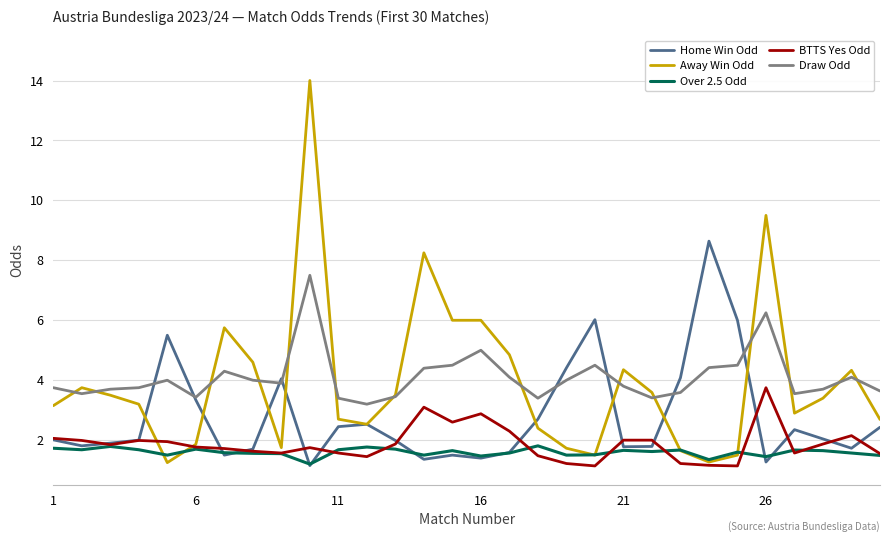

Rank the series by their maximum value, from highest to lowest.

Away Win Odd, Home Win Odd, Draw Odd, BTTS Yes Odd, Over 2.5 Odd